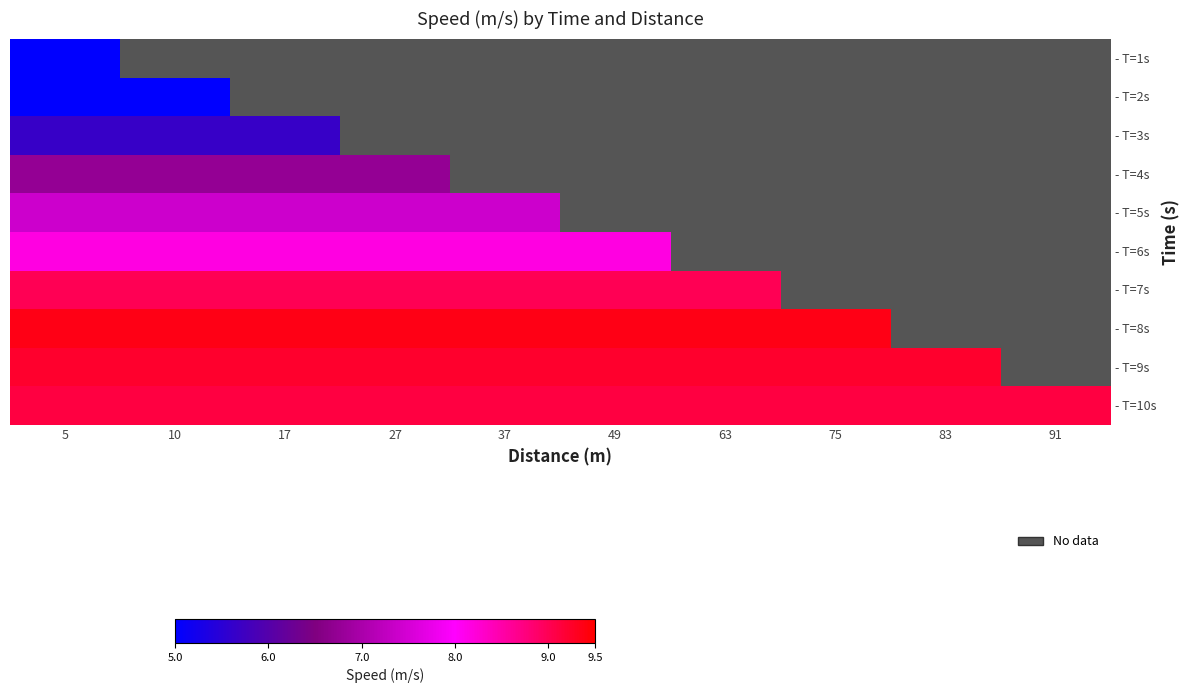

What is the maximum value for - T=2s?

5.0